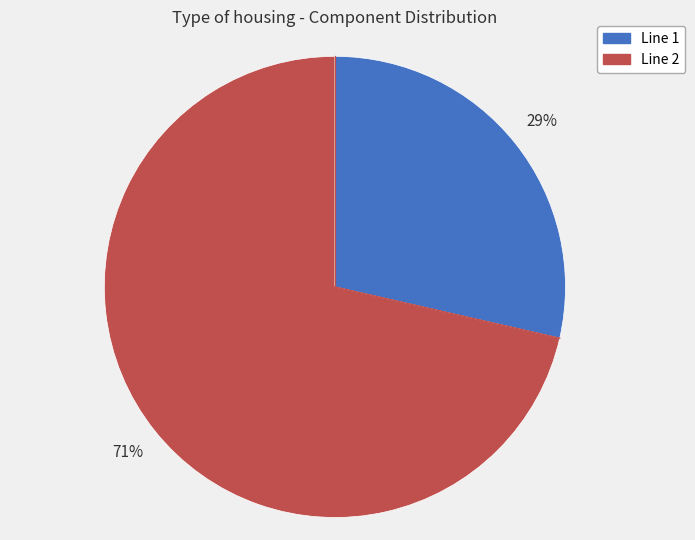

What percentage is the Line 2 slice, to the nearest percent?

71%